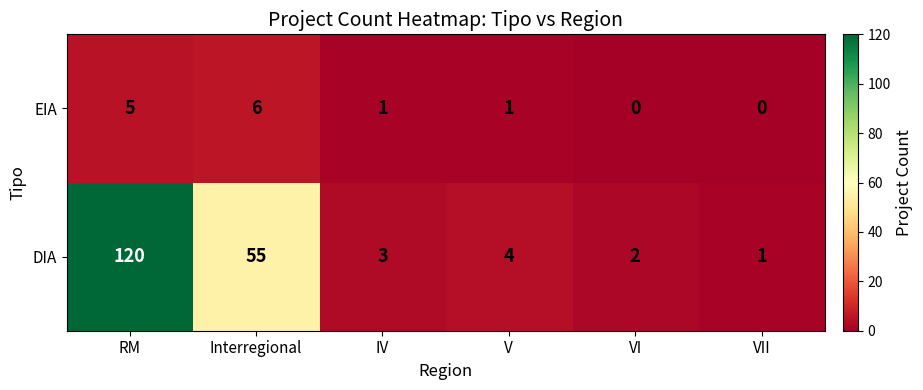

What is the maximum value for EIA?

6